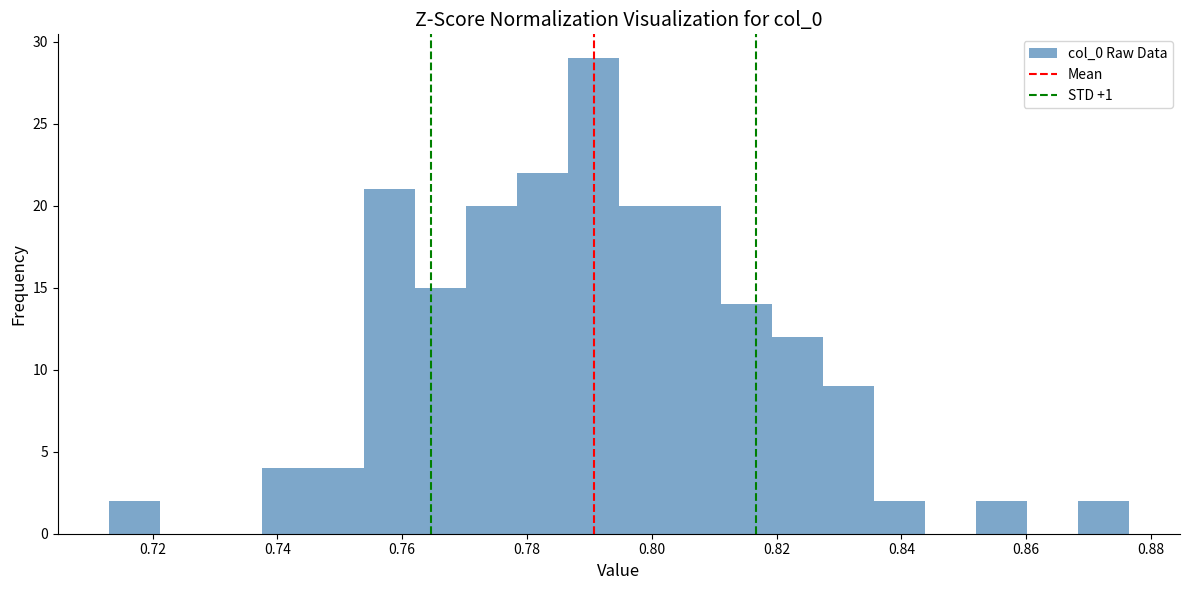

Over which range of the x-axis is the bar tallest?

0.786 to 0.794